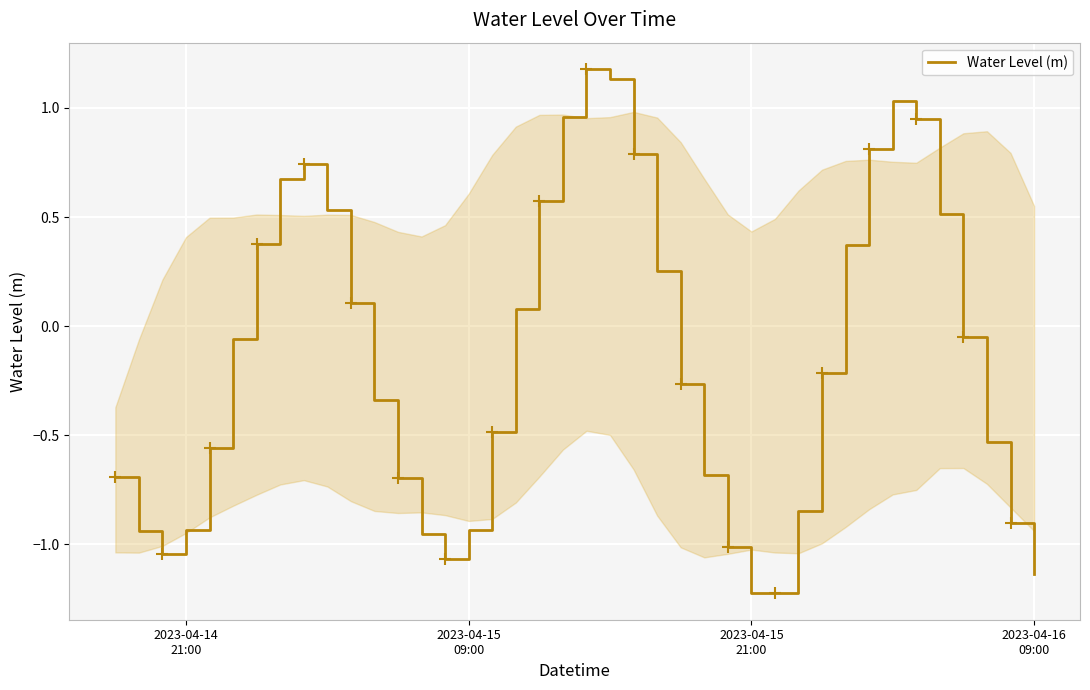

How many distinct data groups are displayed?

1